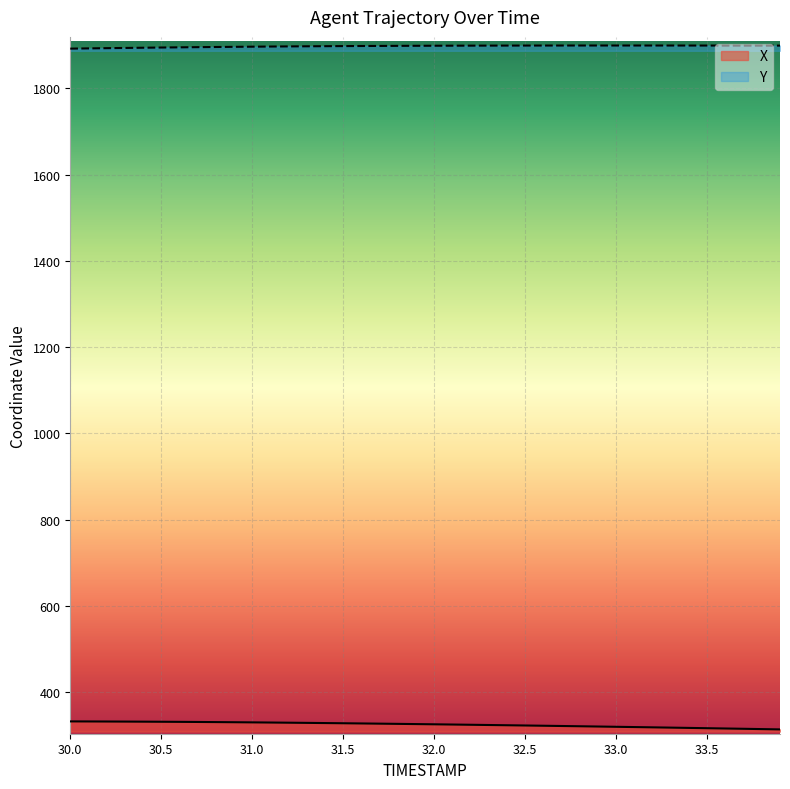

Rank the series at 30.4 from lowest to highest value.

X, Y